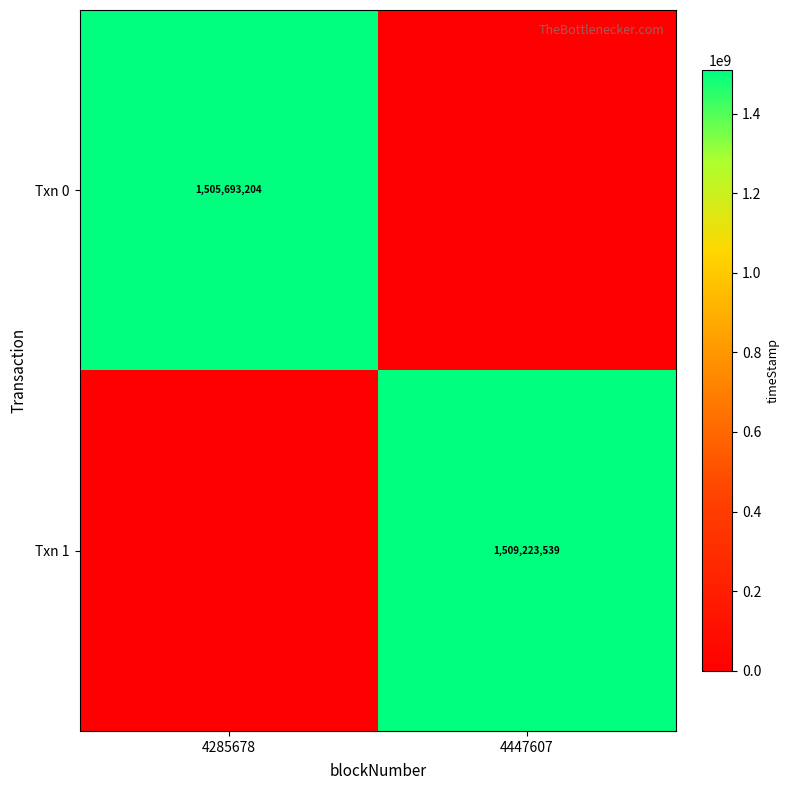

True or false: Txn 0 has a value of 2336200014 at 4285678.

False